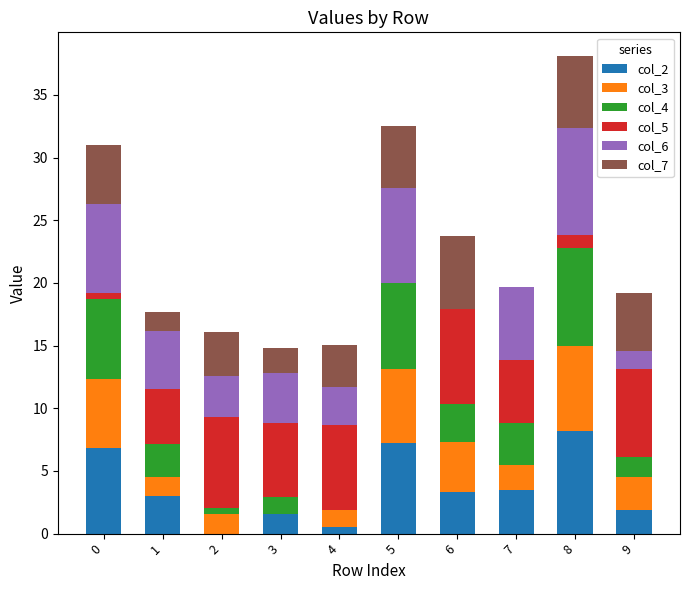

What is the total value across all series at 9?

19.2